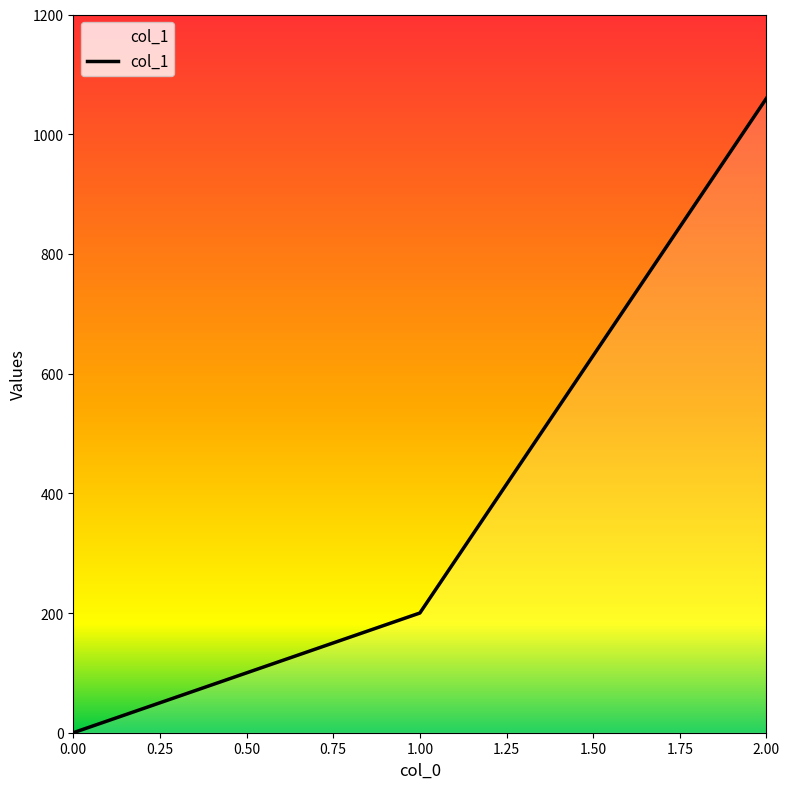

How many lines are shown in the chart?

1